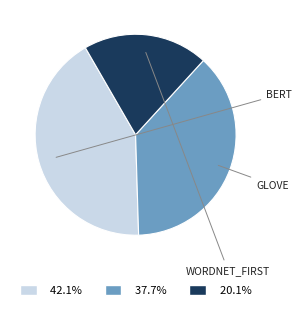

Is there any slice that represents more than half of the pie?

No